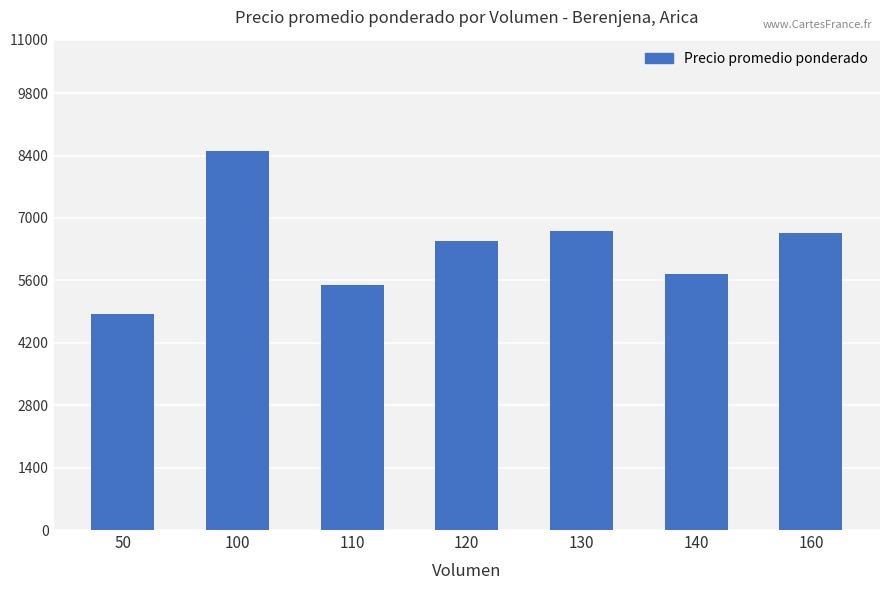

What is the value of the 1st bar from the left?

4850